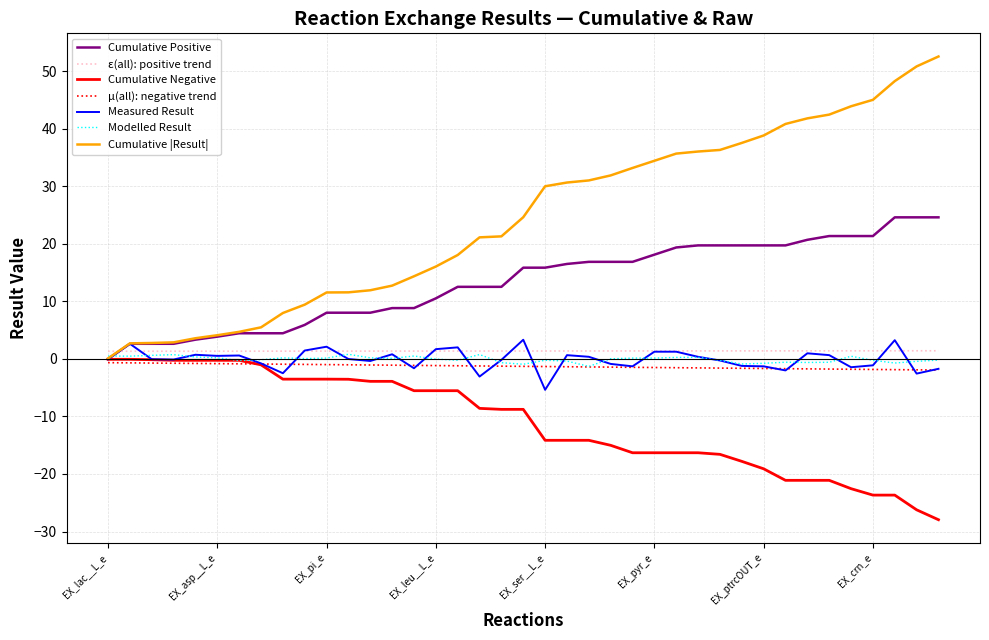

What is the minimum value shown in the chart?

-27.9